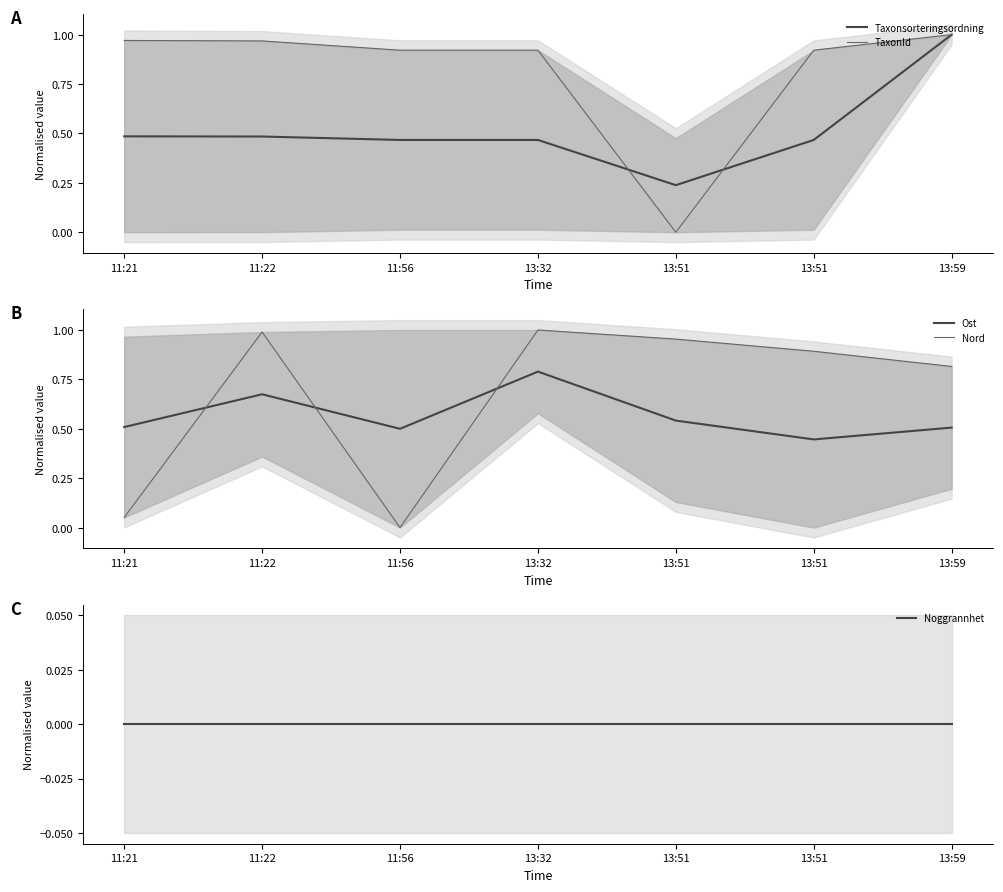

What is the sum of all Ost values?

4.0